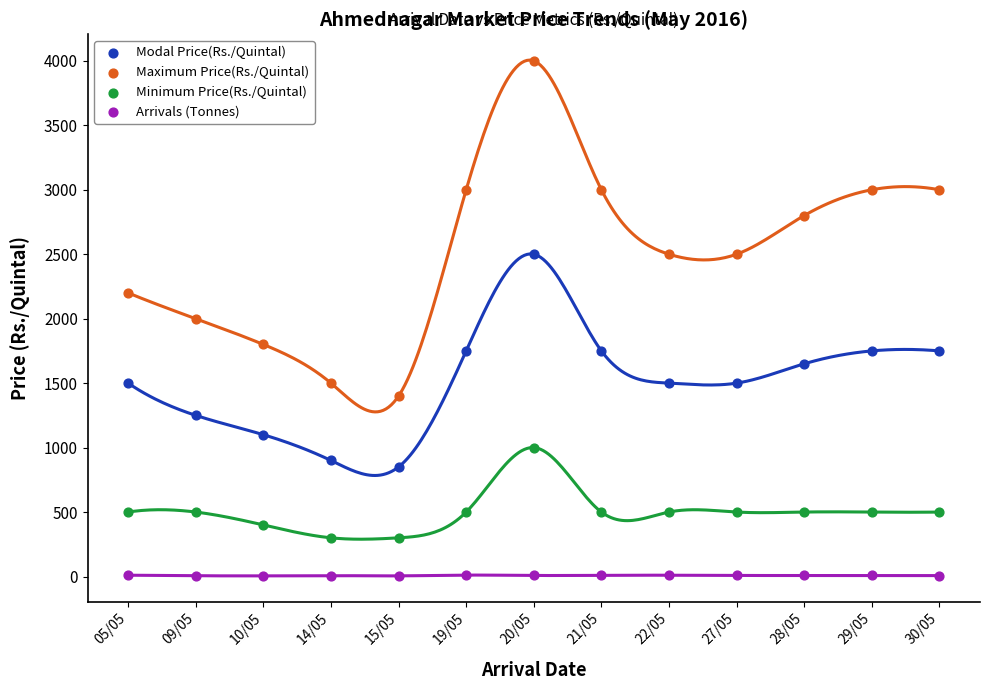

Which series reaches the minimum Y coordinate?

Arrivals (Tonnes)